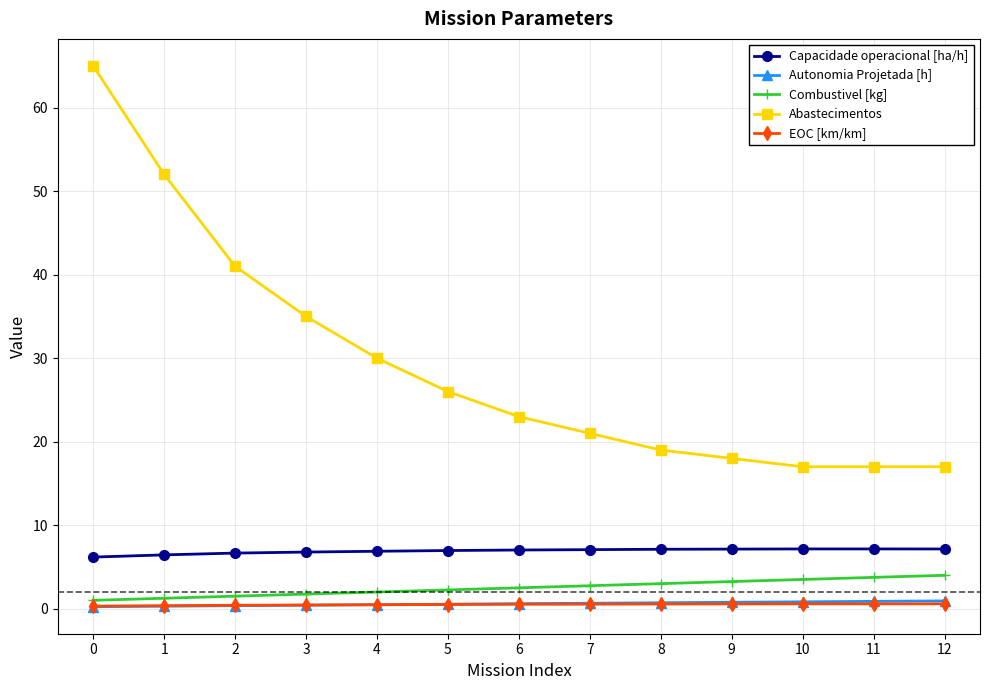

At how many categories does at least one series exceed 28?

5